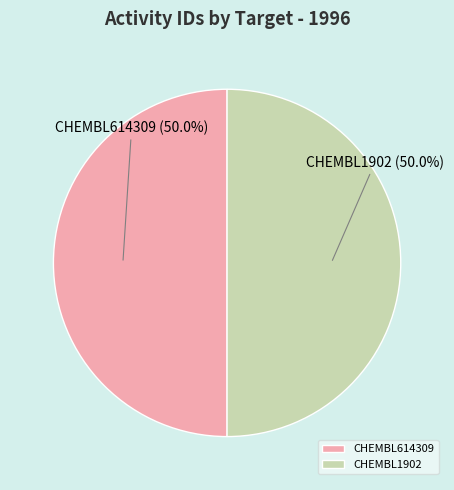

Approximately how many times larger is the value at CHEMBL614309 compared to CHEMBL1902?

1.0